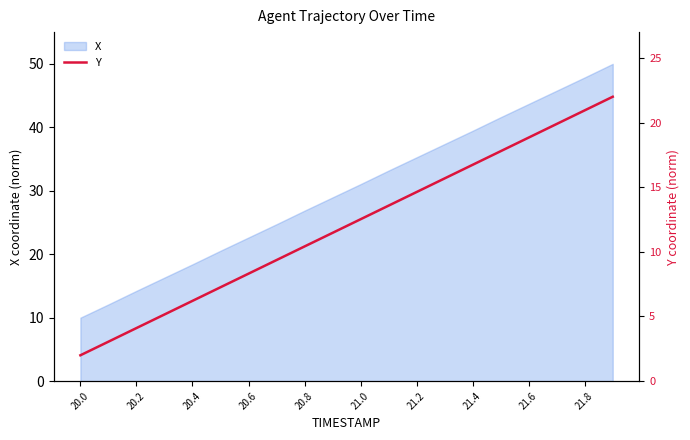

The value of X at 20.0 is 10.0. True or false?

True